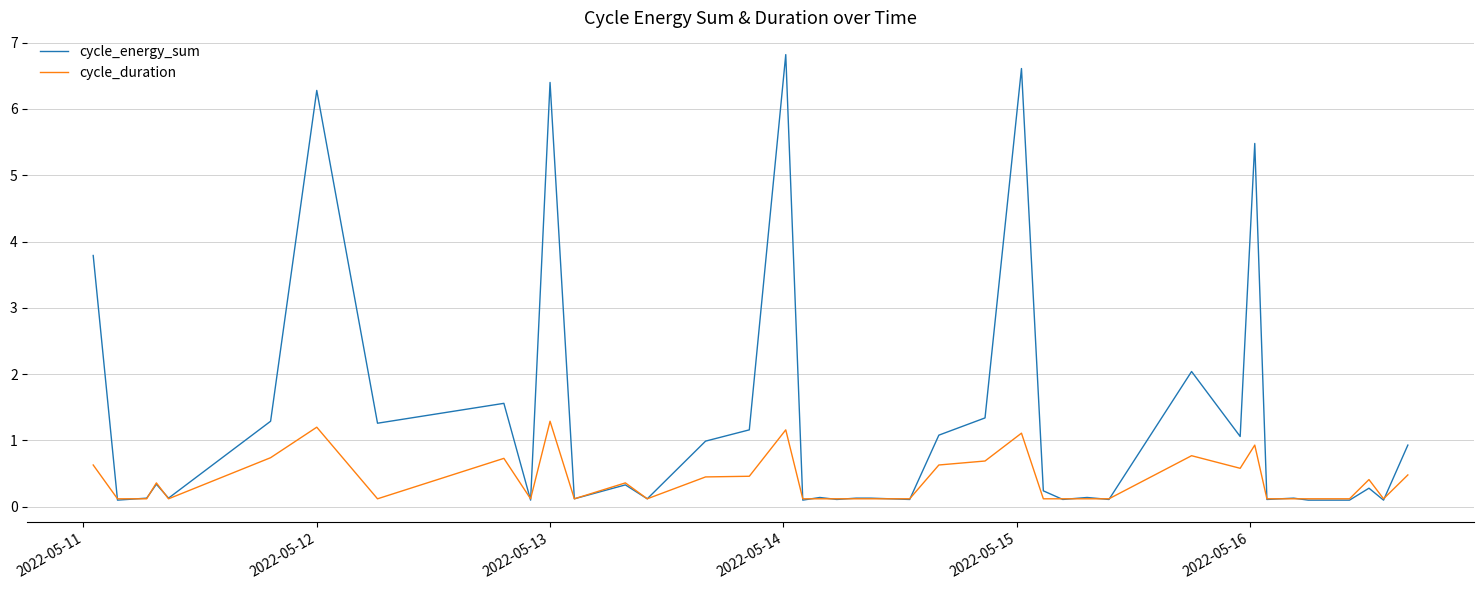

What is the greatest value displayed?

6.8